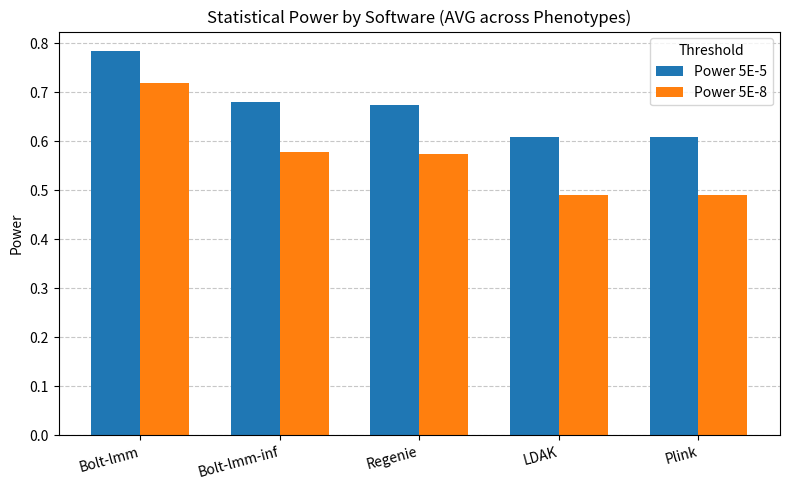

At which label does Power 5E-8 reach its peak?

Bolt-lmm